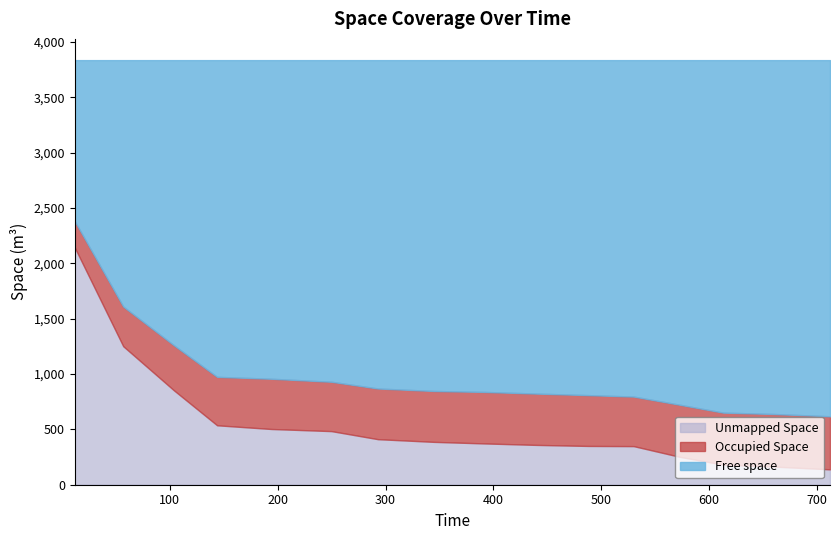

How many interior local valleys does the Occupied Space series have?

3